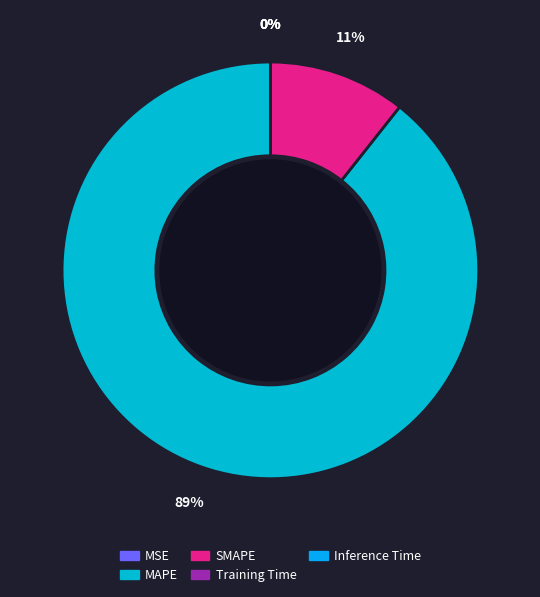

What is the ratio of the value at MAPE to the value at SMAPE?

8.4